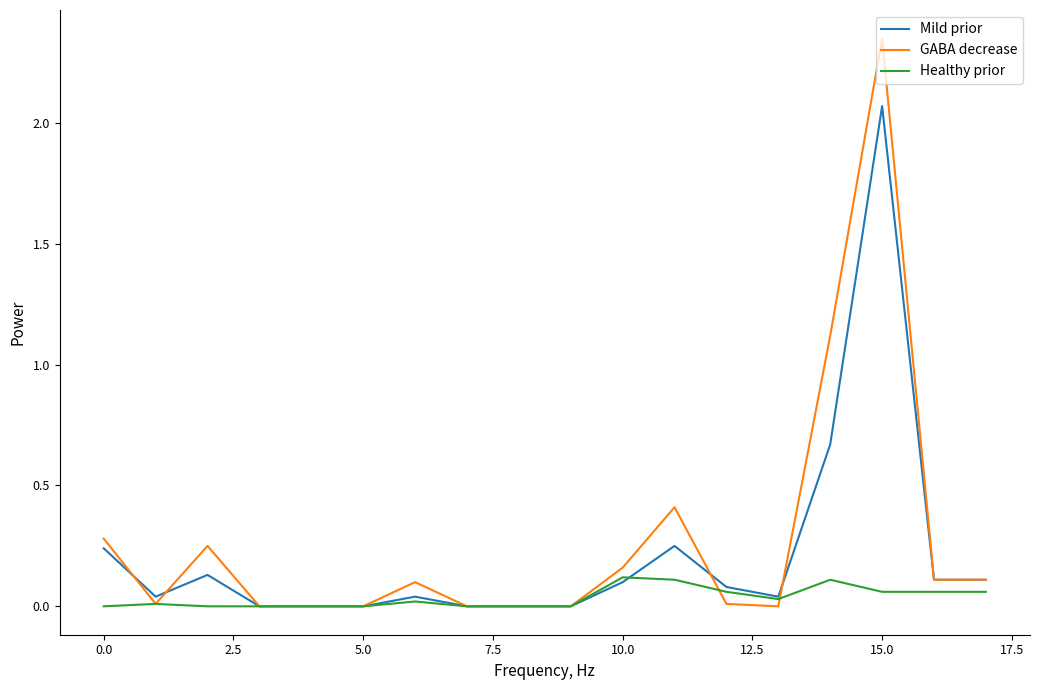

True or false: GABA decrease and Mild prior intersect in this chart.

True